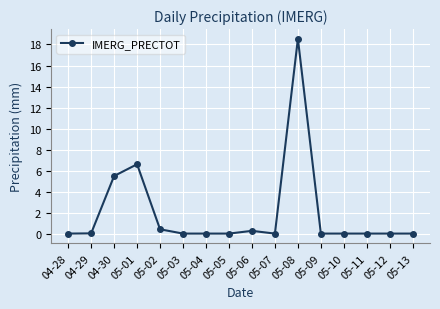

At which category does the data reach its first local peak?

05-01